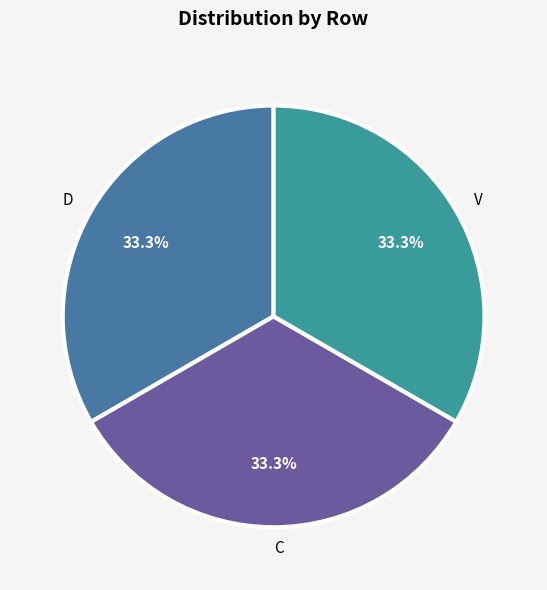

Approximately how many times larger is the value at D compared to V?

1.0